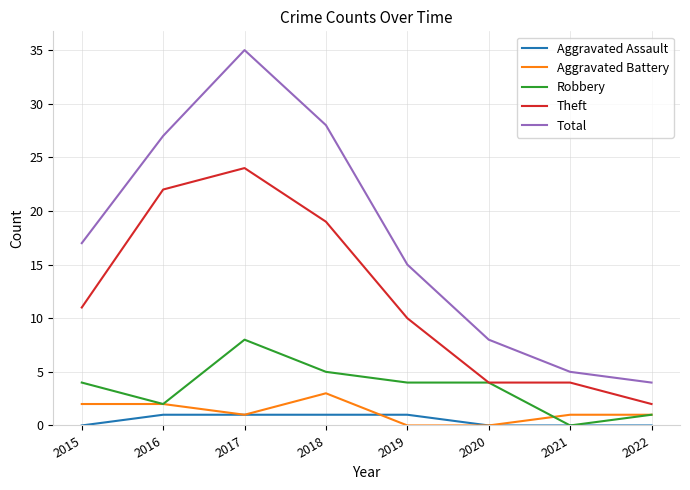

What is the maximum value shown in the chart?

35